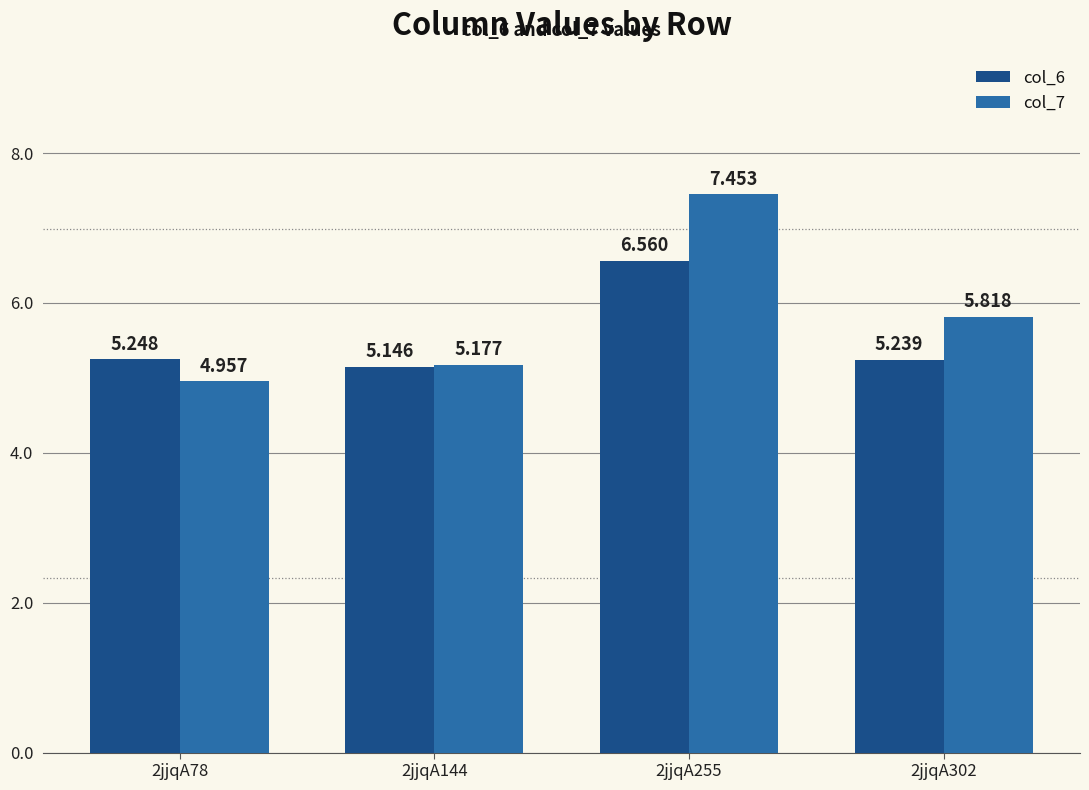

At which label is col_7 closest to 6?

2jjqA302